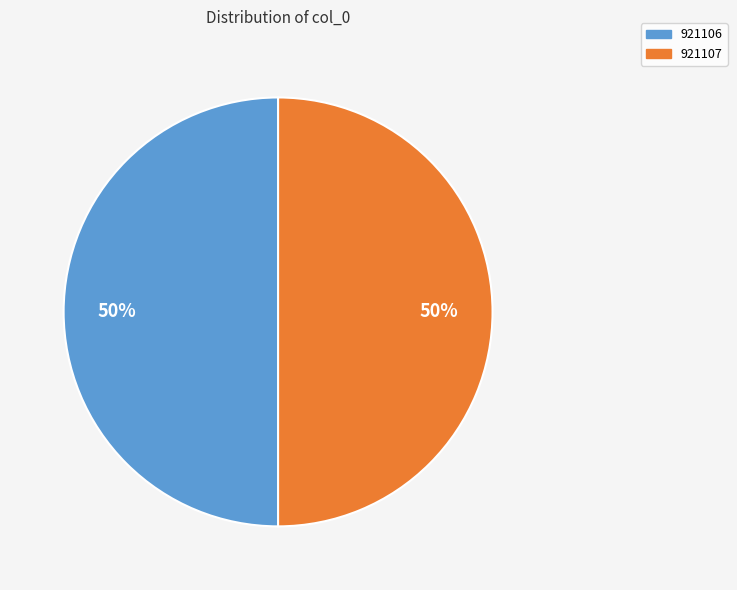

What is the ratio of the value at 921107 to the value at 921106?

1.0